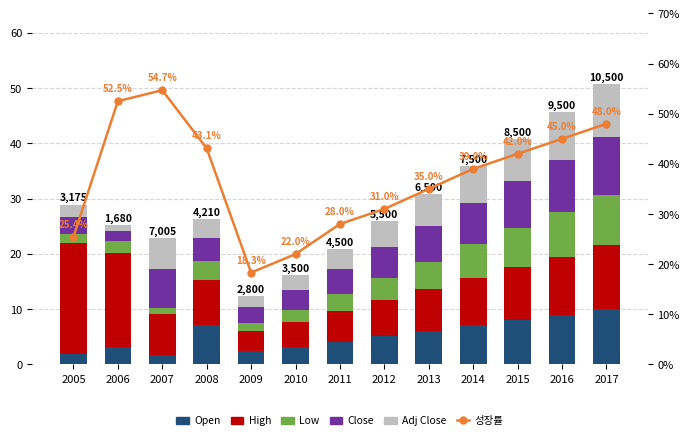

What is the approximate value of 성장률 at 2007?

54.7